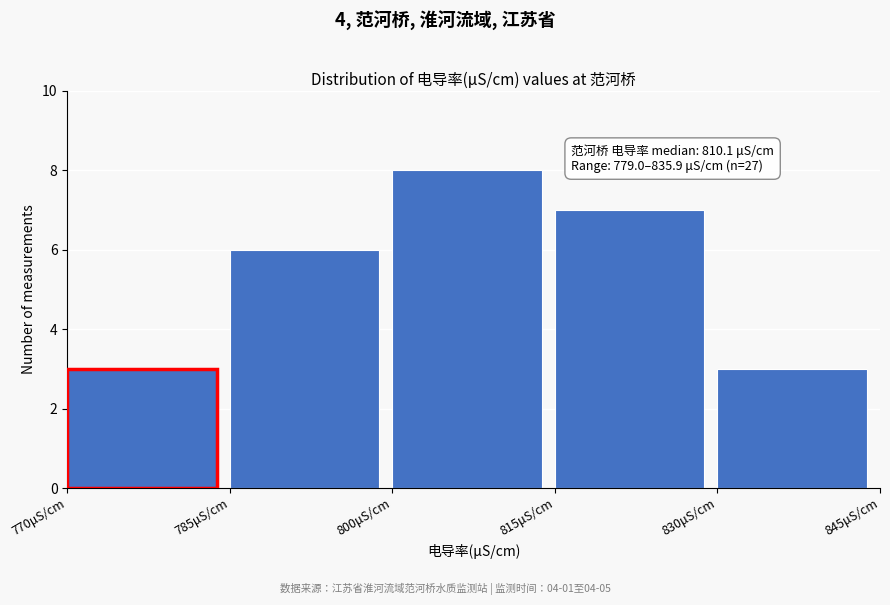

Which range on the x-axis has the tallest bar?

800 to 815